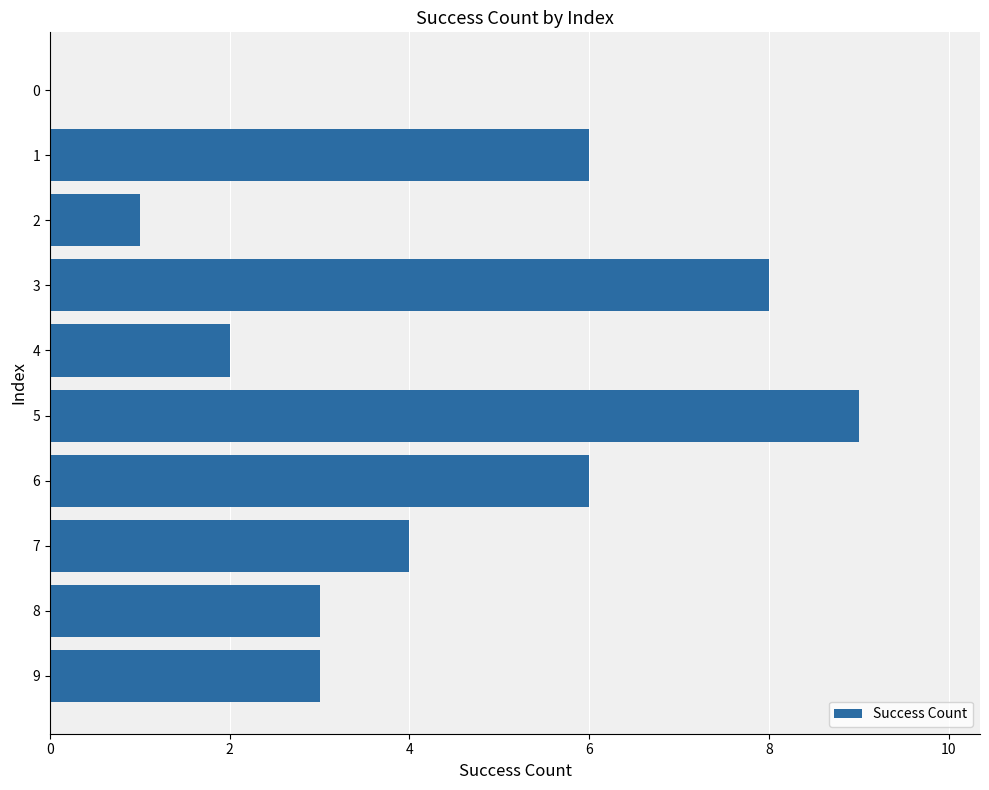

Approximately how many times larger is the value at 3 compared to 6?

1.3